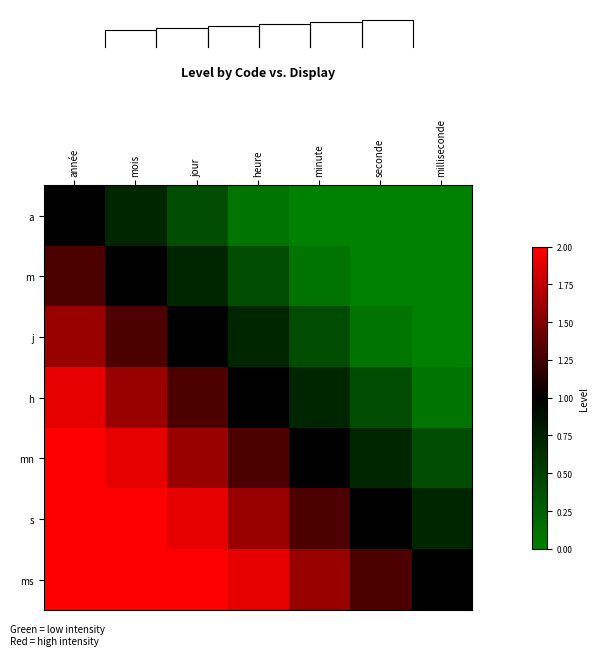

At which label does j reach its minimum?

milliseconde